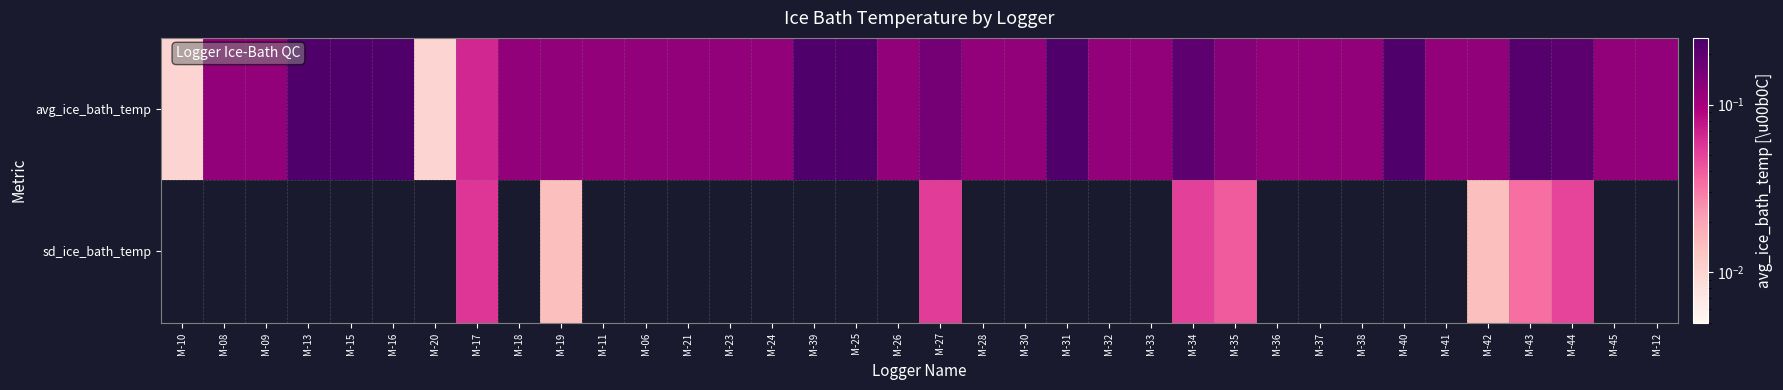

Between M-13 and M-19, which is larger?

M-13